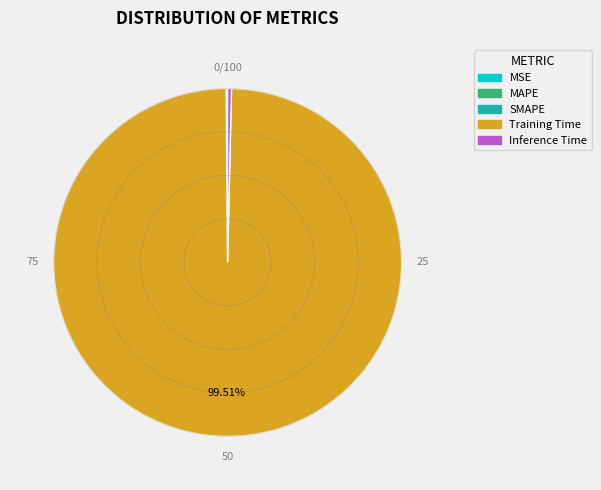

Combined, do SMAPE and Inference Time account for over 50%?

No